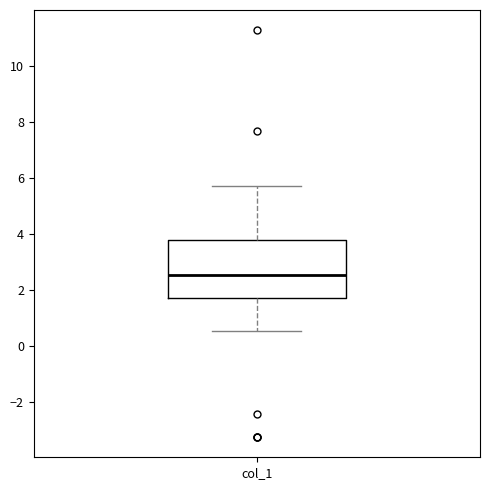

Where does the lower whisker of the box for col_1 end on the y-axis? The values are not printed on the chart, so give them approximately, as read against the axis.

0.6